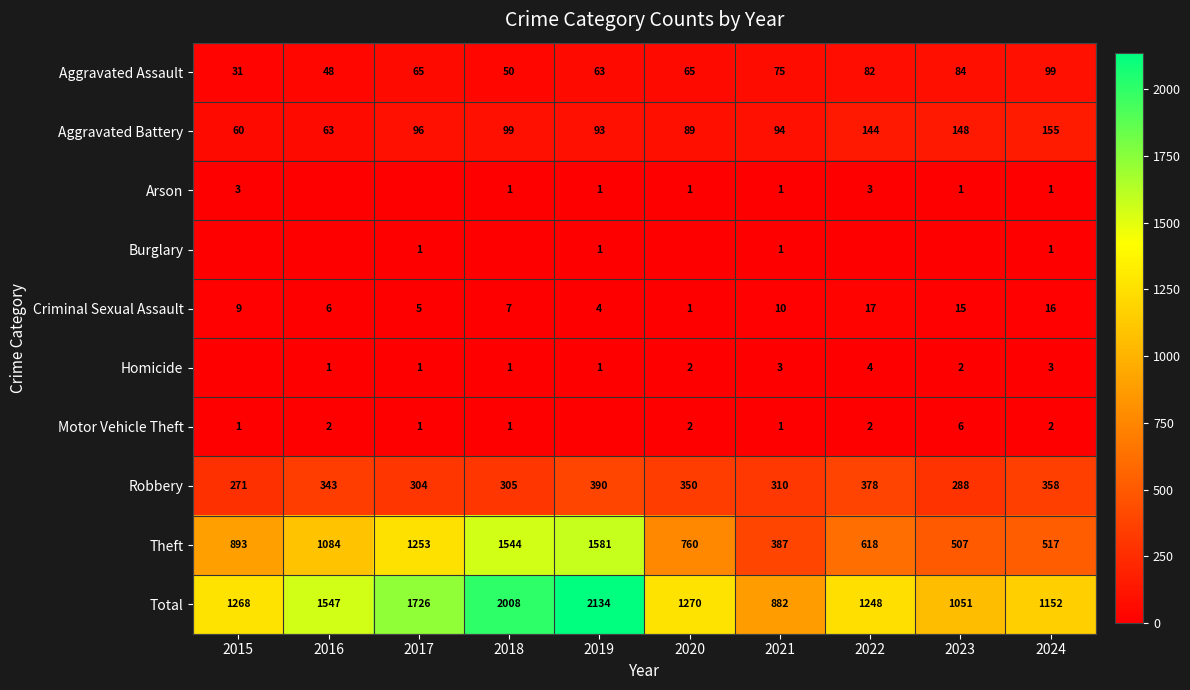

List the labels in order of Criminal Sexual Assault value, largest first.

2022, 2024, 2023, 2021, 2015, 2018, 2016, 2017, 2019, 2020